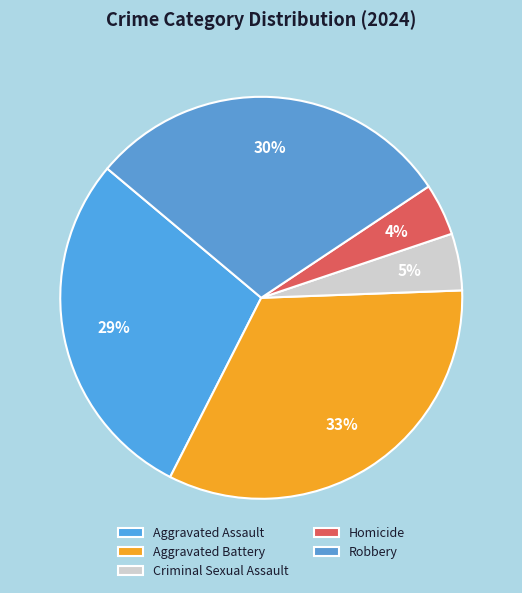

Which slice is the smallest?

Homicide